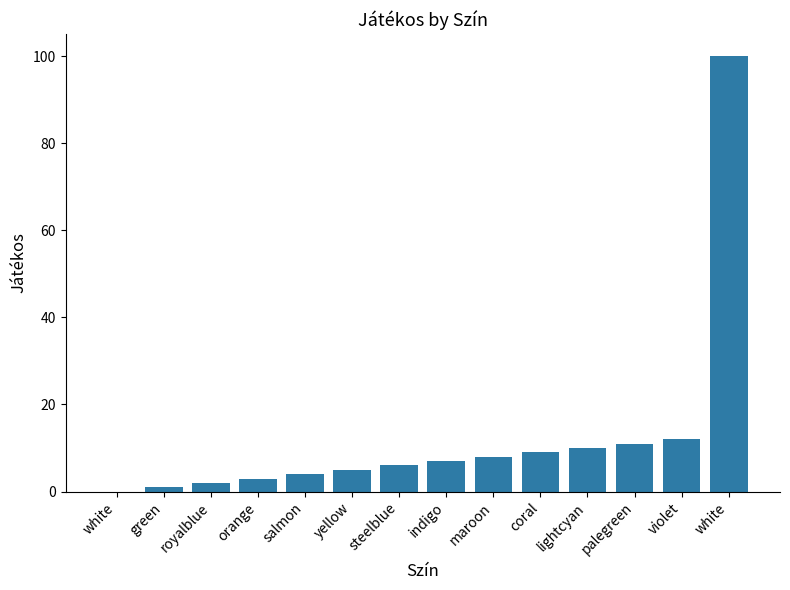

The chart shows a value of 7 at lightcyan. True or false?

False